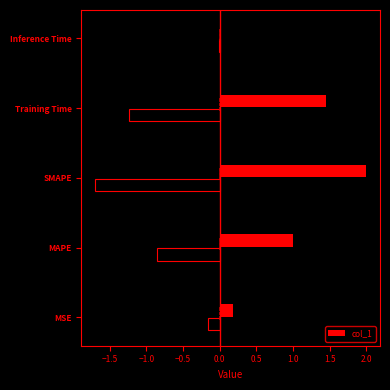

True or false: the data shows 2.4 at Training Time.

False